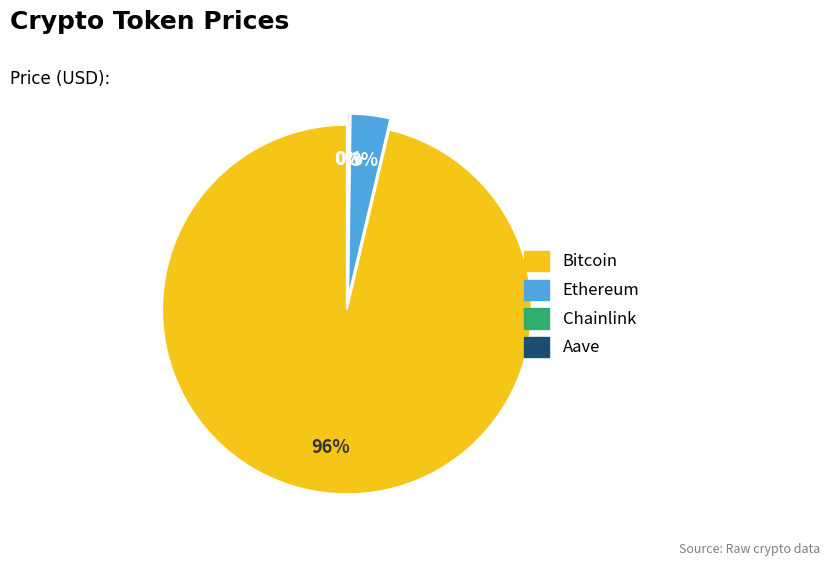

The Chainlink slice represents 0% of the pie. True or false?

True